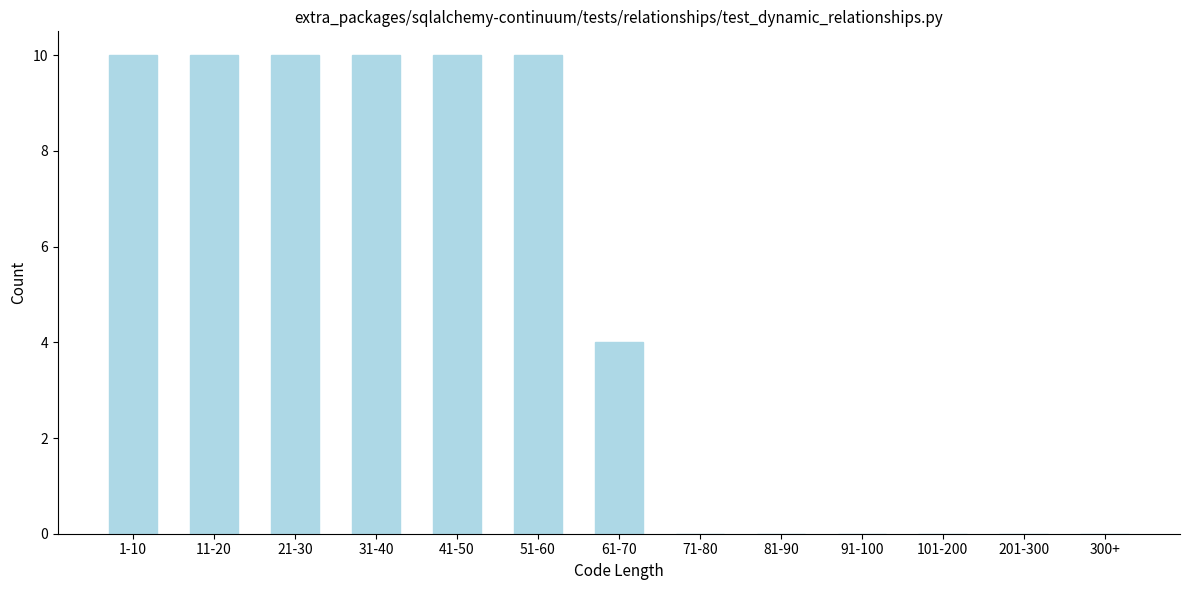

Reading right to left, transcribe all the data shown in this chart.

300+=0	201-300=0	101-200=0	91-100=0	81-90=0	71-80=0	61-70=4	51-60=10	41-50=10	31-40=10	21-30=10	11-20=10	1-10=10